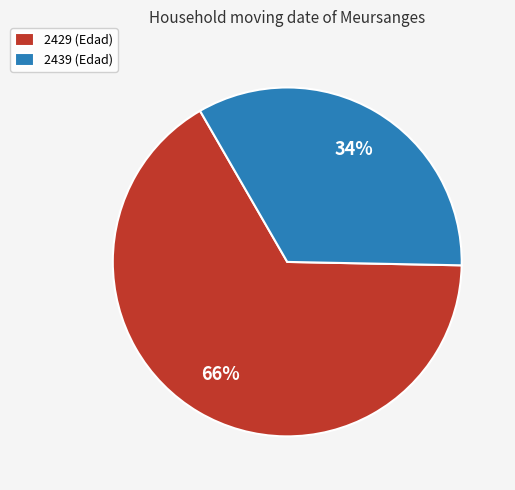

What percentage is the 2439 slice, to the nearest percent?

34%